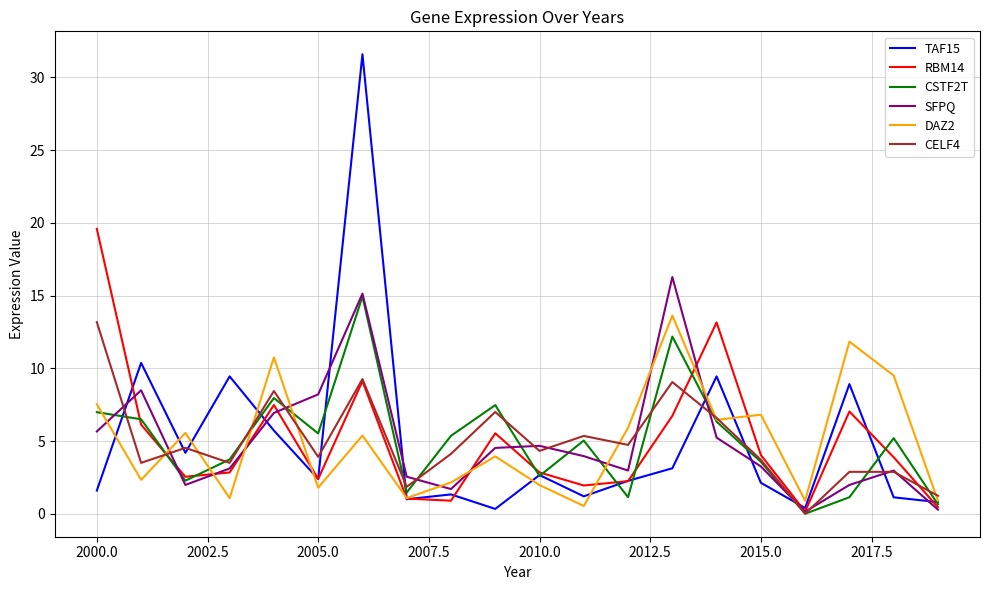

What is the highest value of the CELF4 series?

13.2